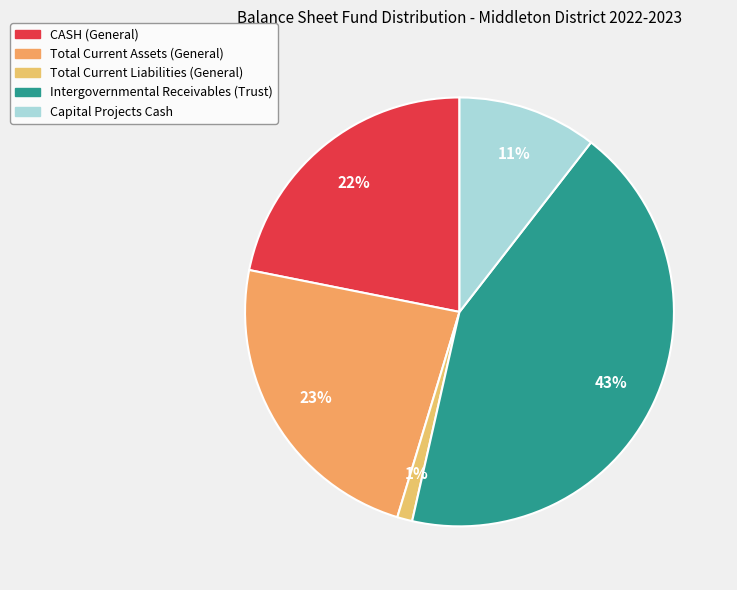

How many segments does this pie chart have?

5